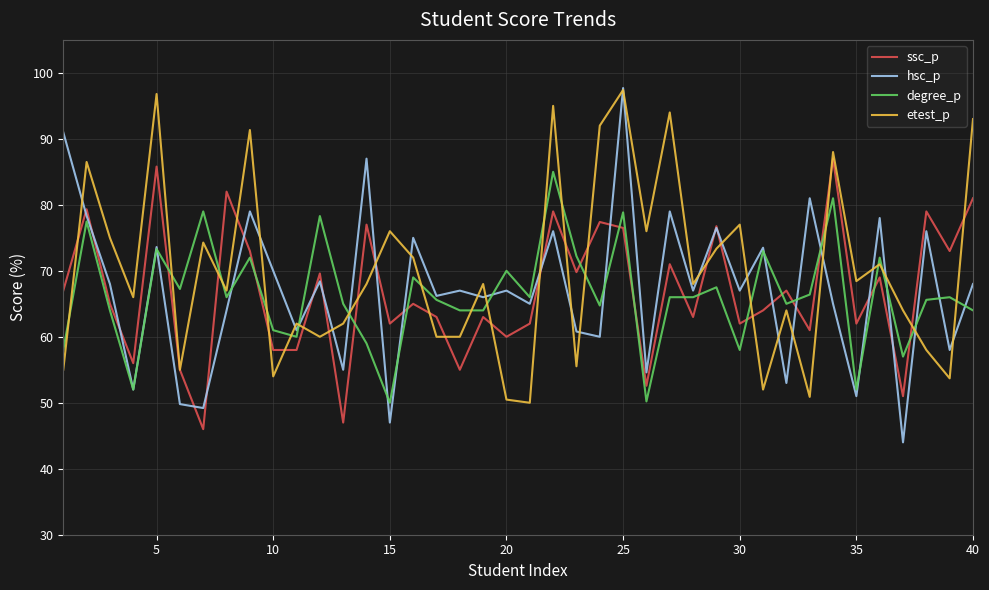

Is this an area chart (filled region under the line)?

No